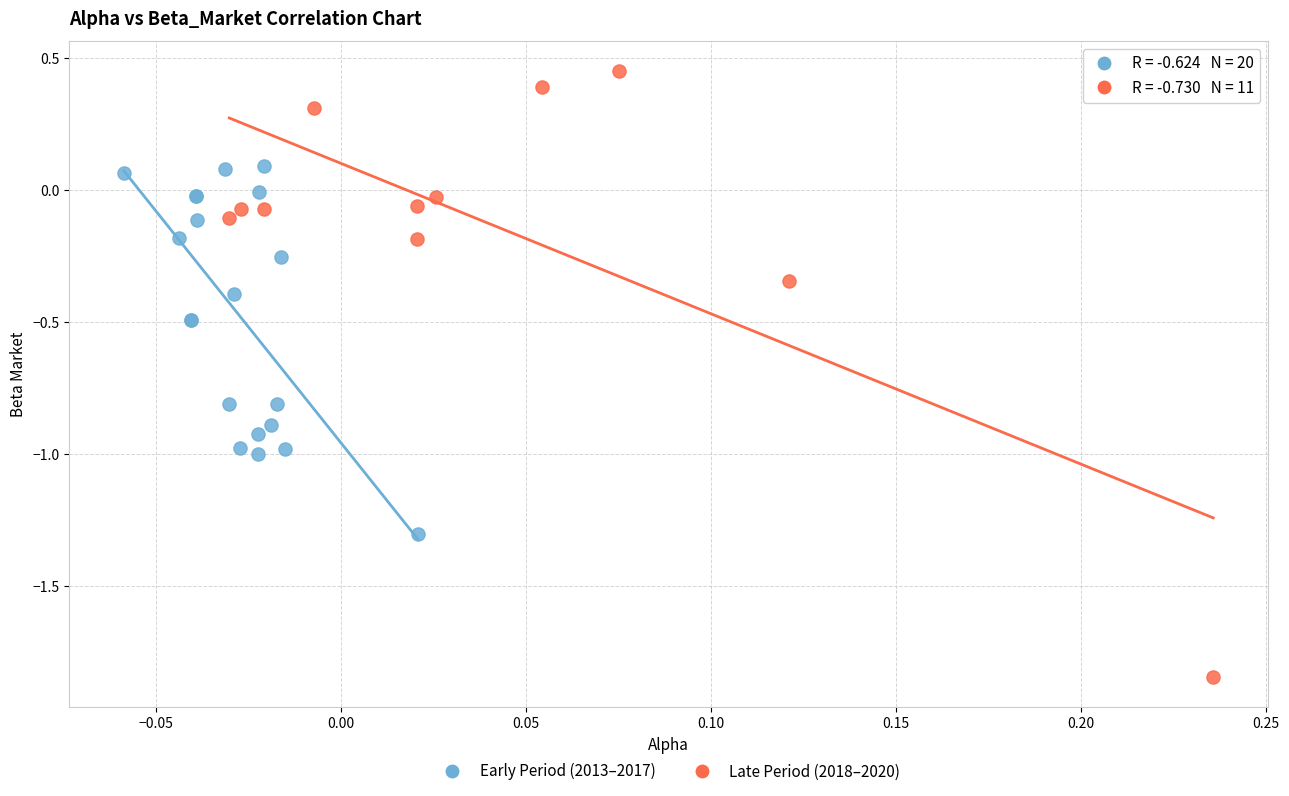

Which series reaches the maximum Y coordinate?

Late Period (2018–2020)